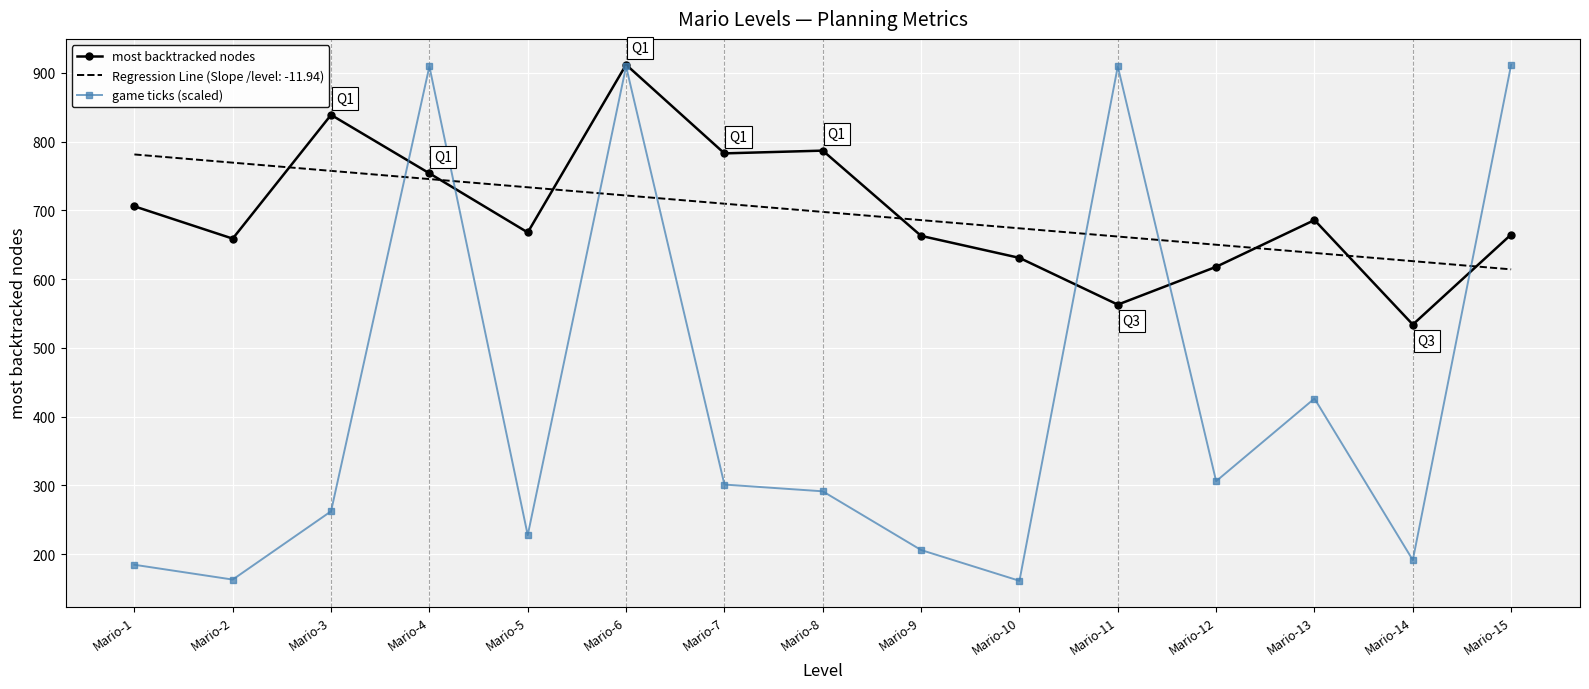

After their last crossing, which series has the higher values: Regression Line (Slope /level: -11.94) or game ticks (scaled)?

game ticks (scaled)